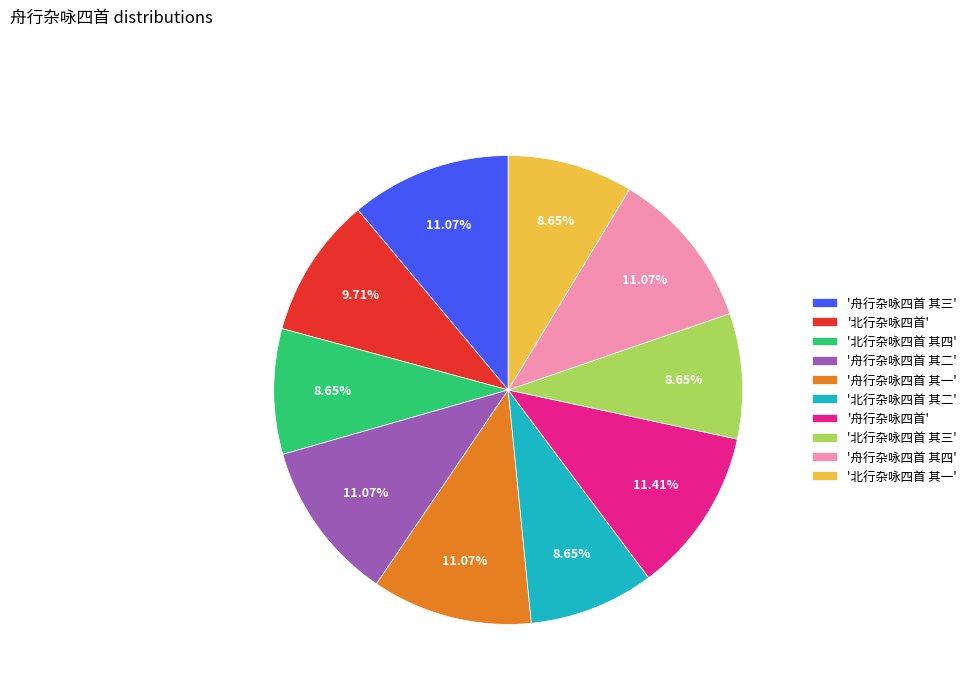

What is the ratio of the value at '舟行杂咏四首 其二' to the value at '北行杂咏四首'?

1.1